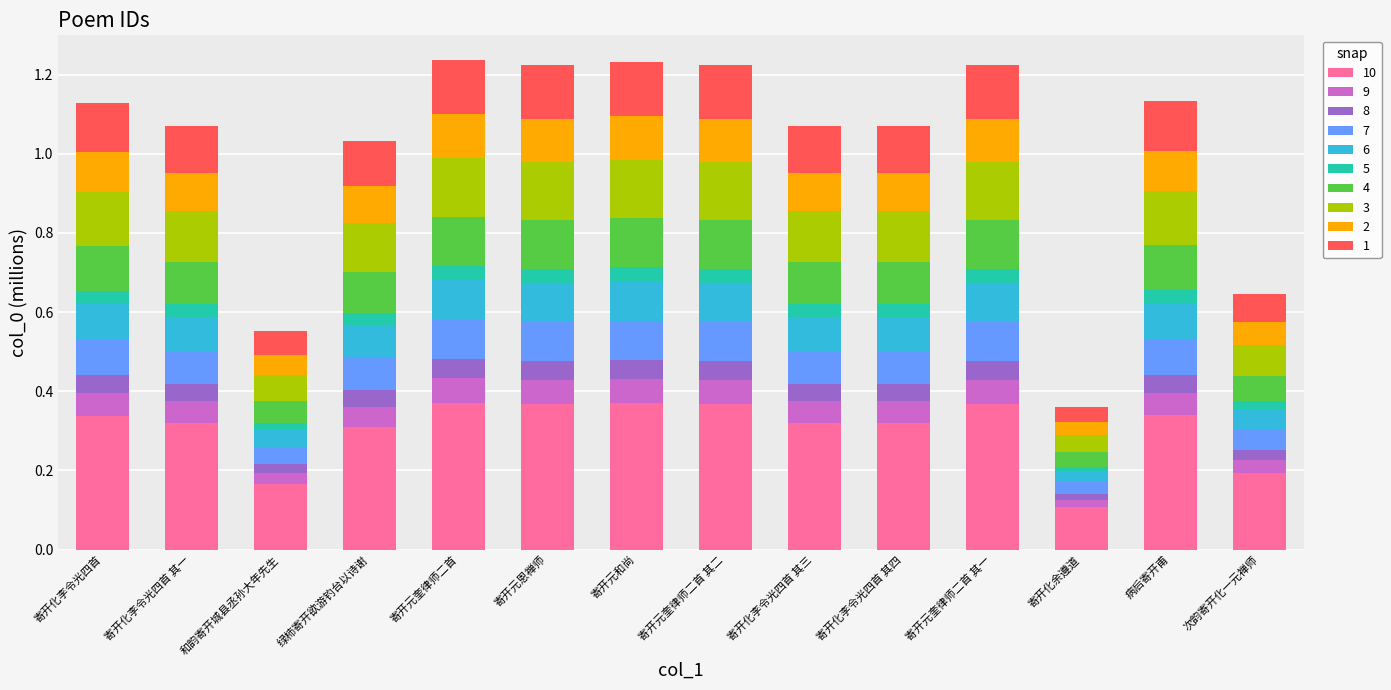

How many series are shown in this chart?

10